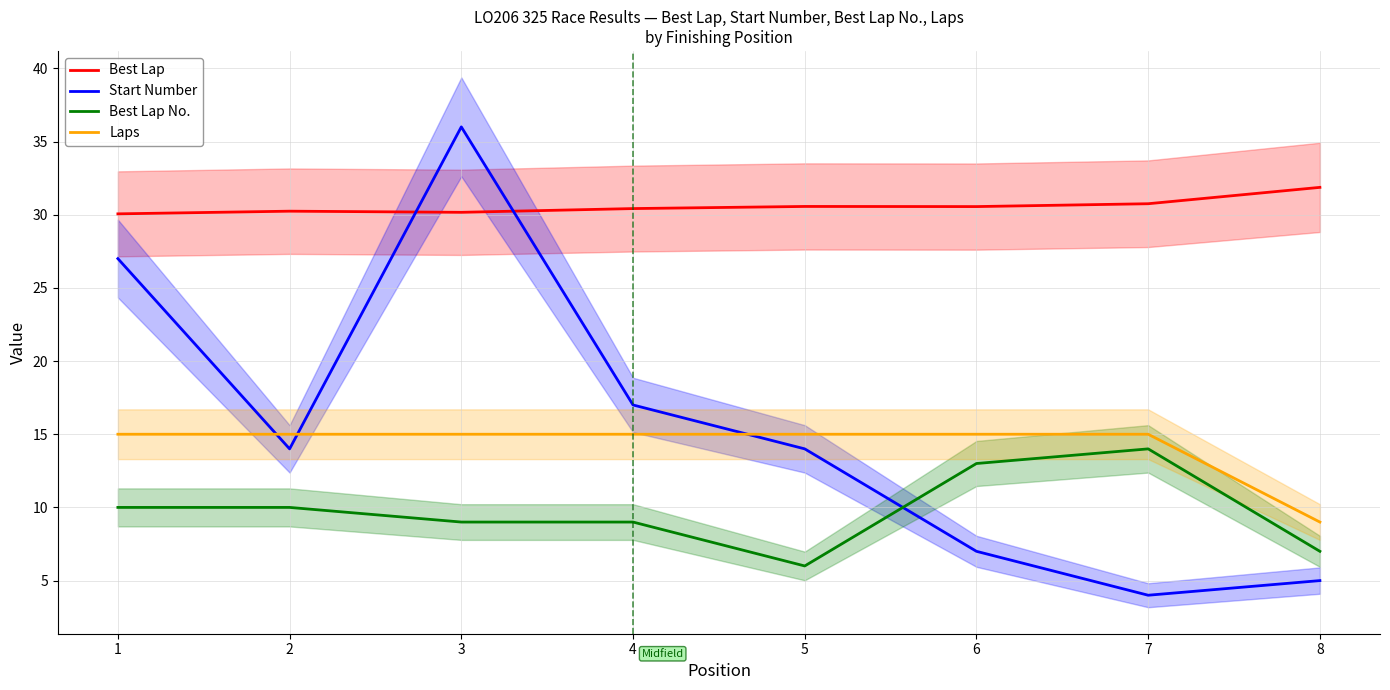

True or false: Start Number has more than 0 points higher than both neighbors.

True